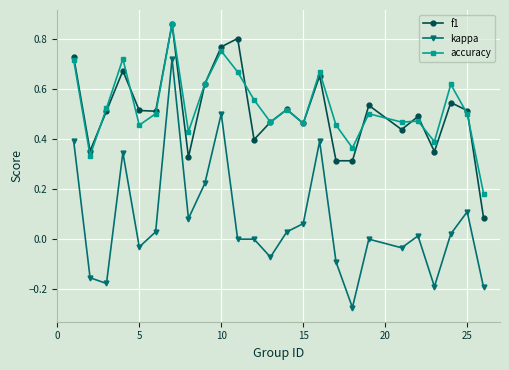

True or false: kappa and f1 cross at least once.

False